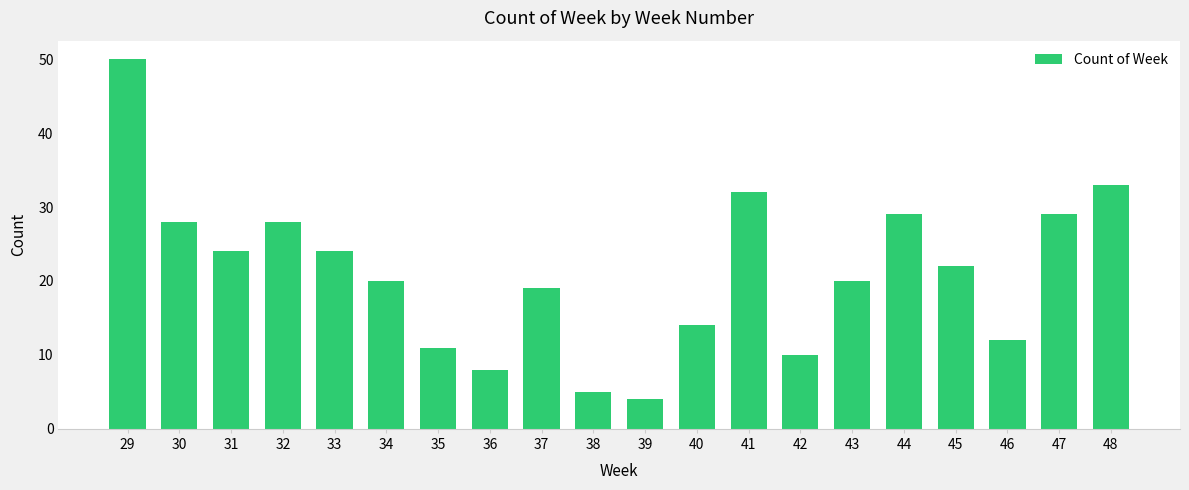

What is the ratio of the value at 40 to the value at 43?

0.7